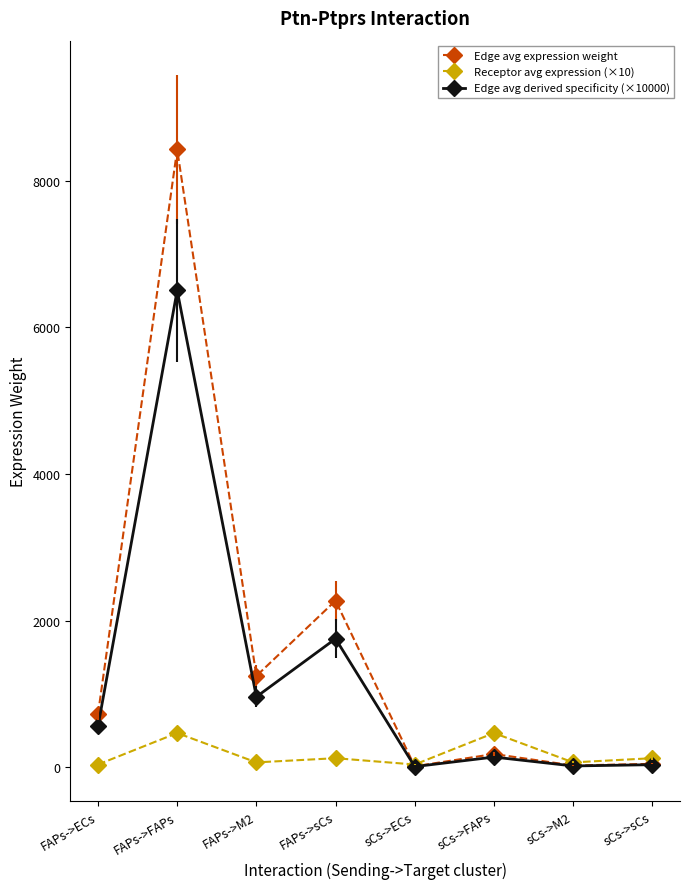

What is the highest value of the Edge avg derived specificity (×10000) series?

6505.0